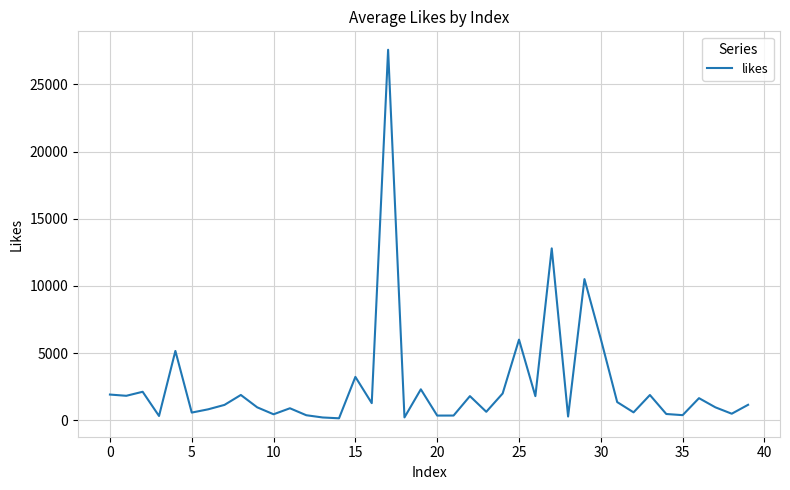

What is the difference between the maximum and minimum values?

27442.4